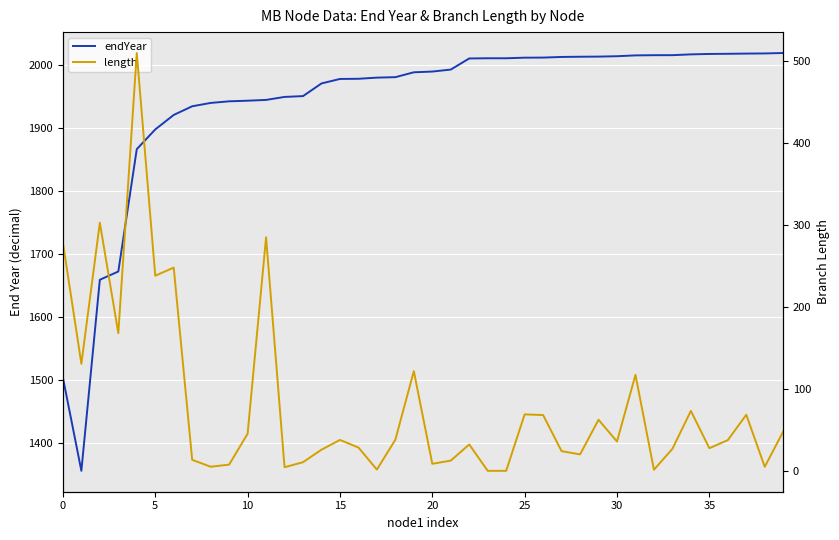

Is the value of length at 36 greater than the value of endYear at 25?

No